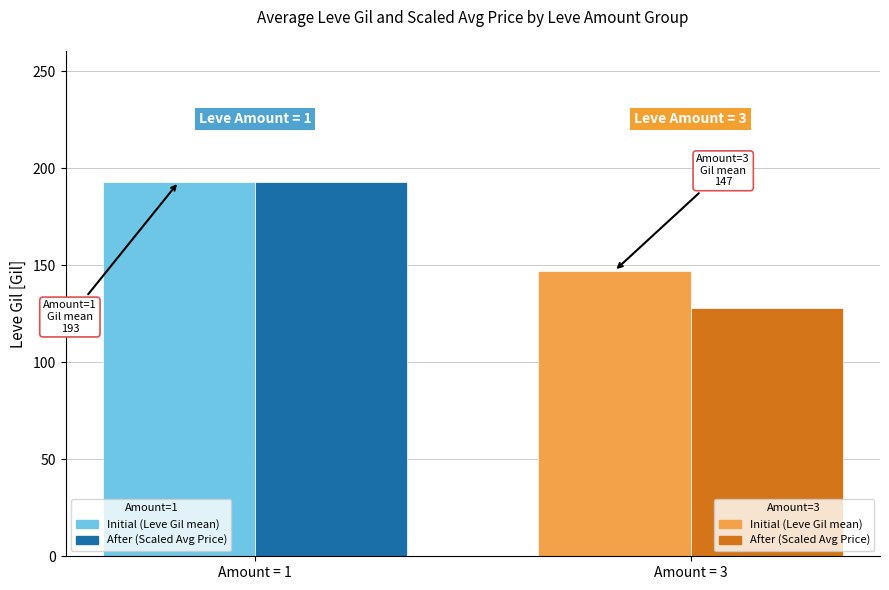

What is the maximum value shown in the chart?

192.9